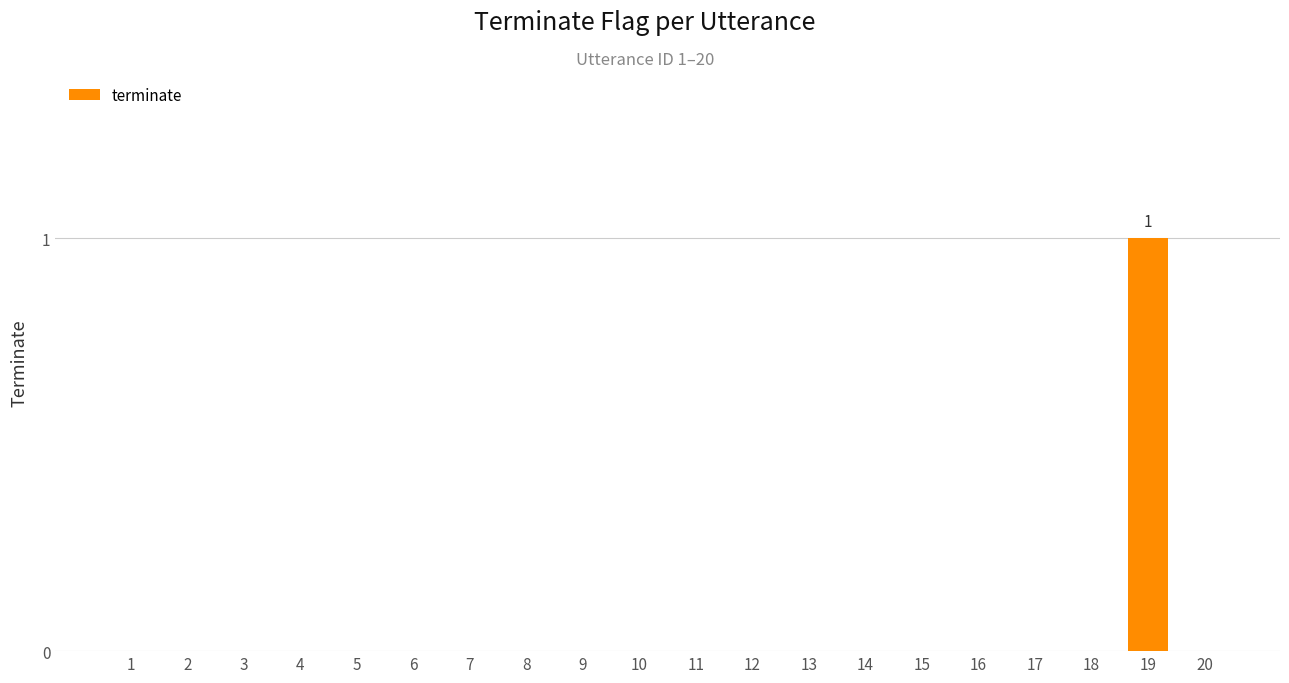

Which category has the highest value across all series?

19